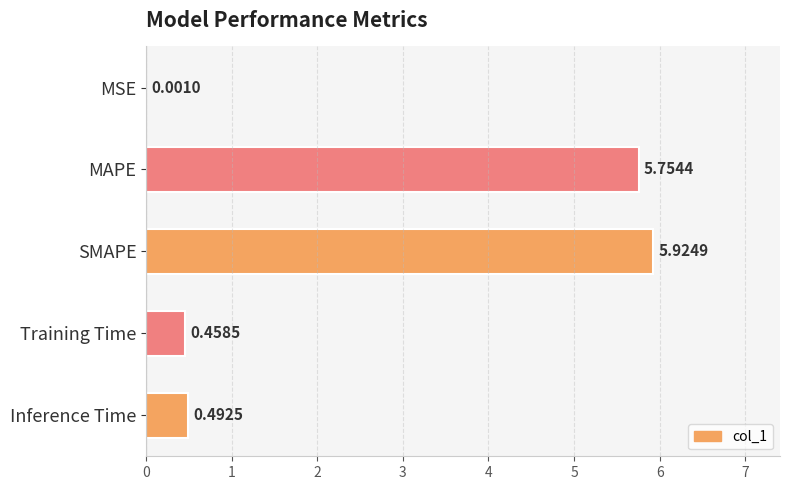

What is the maximum value shown in the chart?

5.9